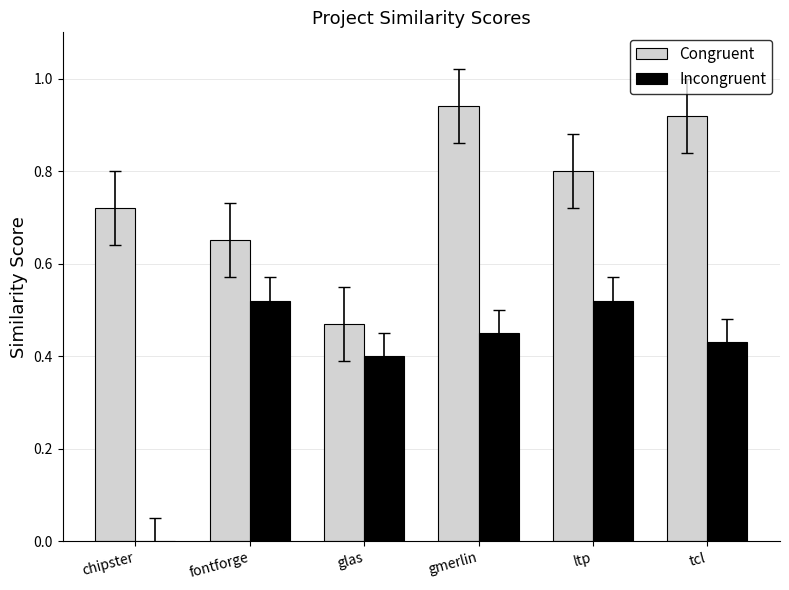

Between glas and gmerlin, which series saw the biggest shift?

Congruent